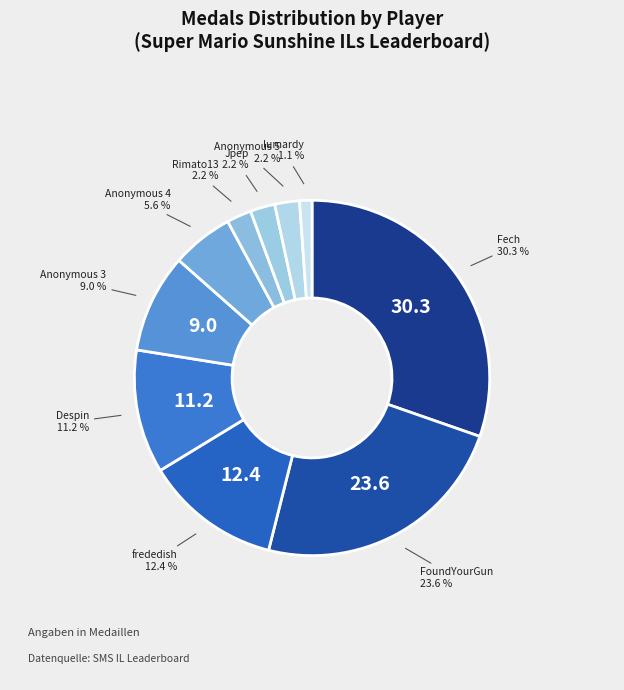

To the nearest percent, what portion does Jpep represent?

2%